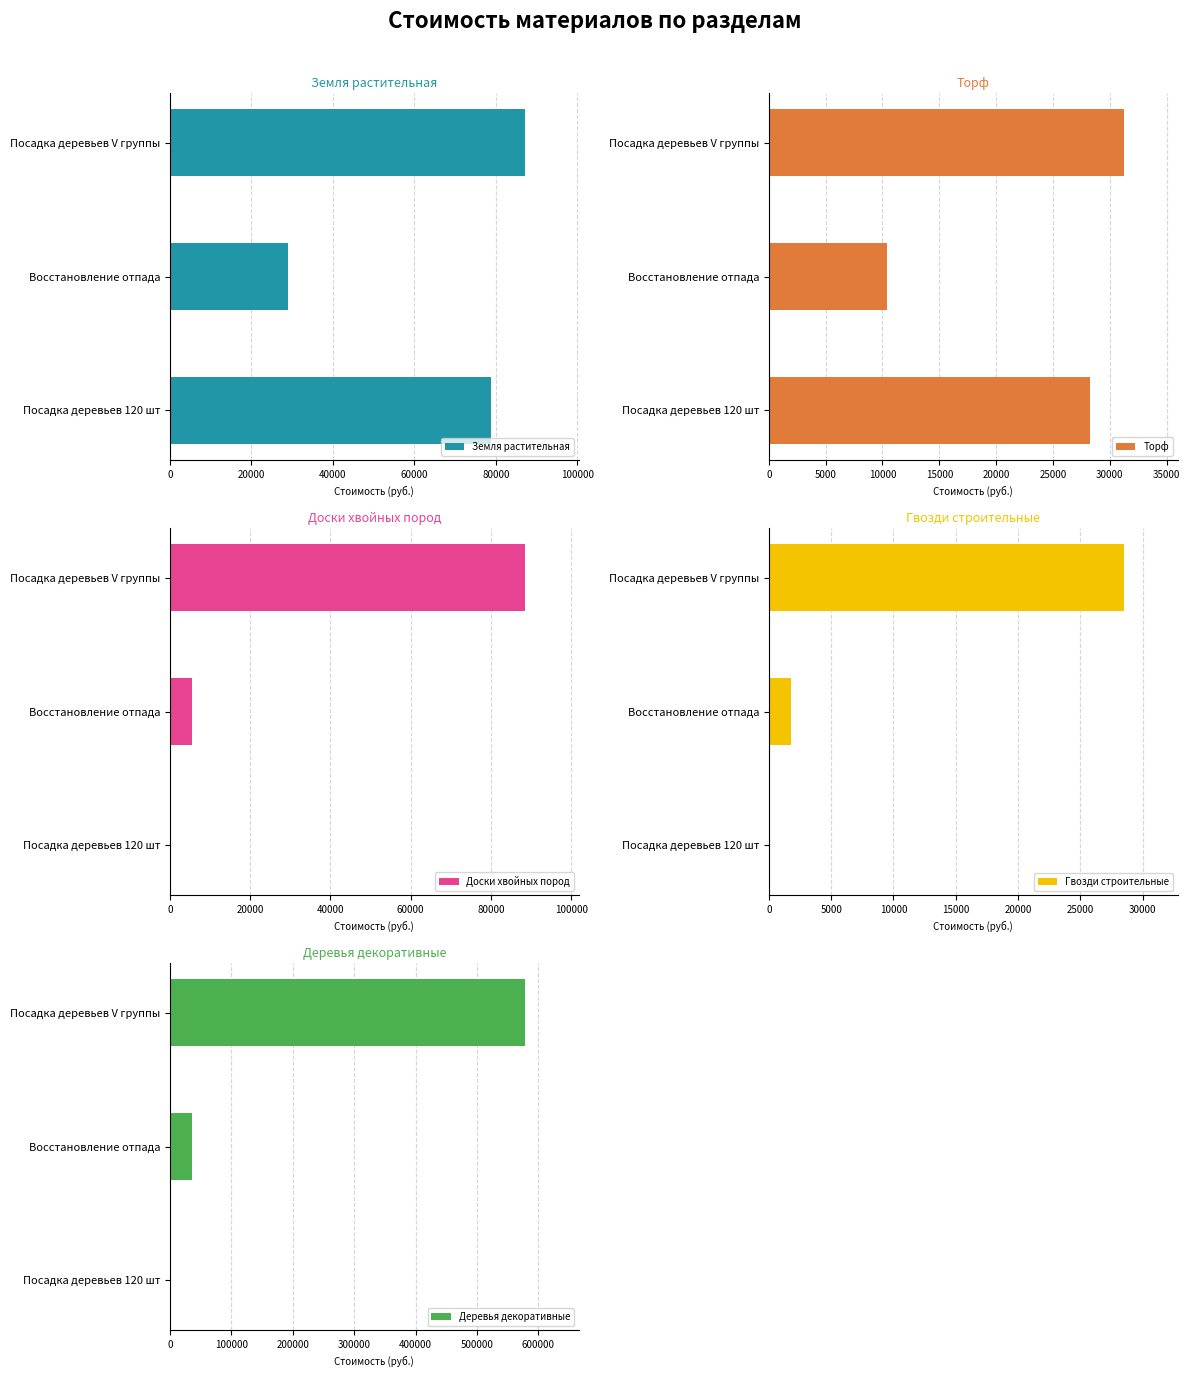

At which label does Земля растительная reach its peak?

Посадка деревьев V группы